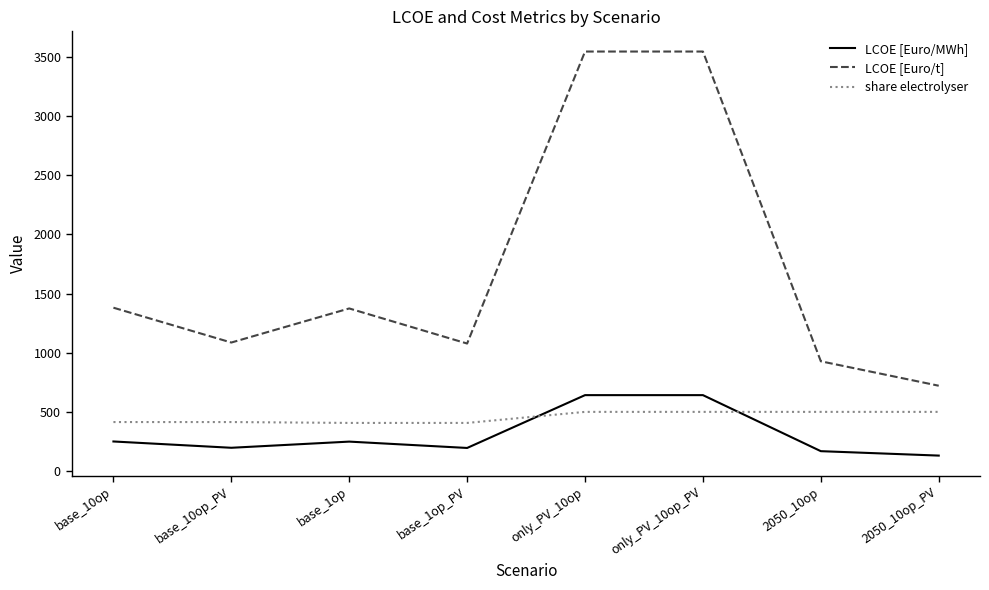

At how many categories does at least one series exceed 2167?

2